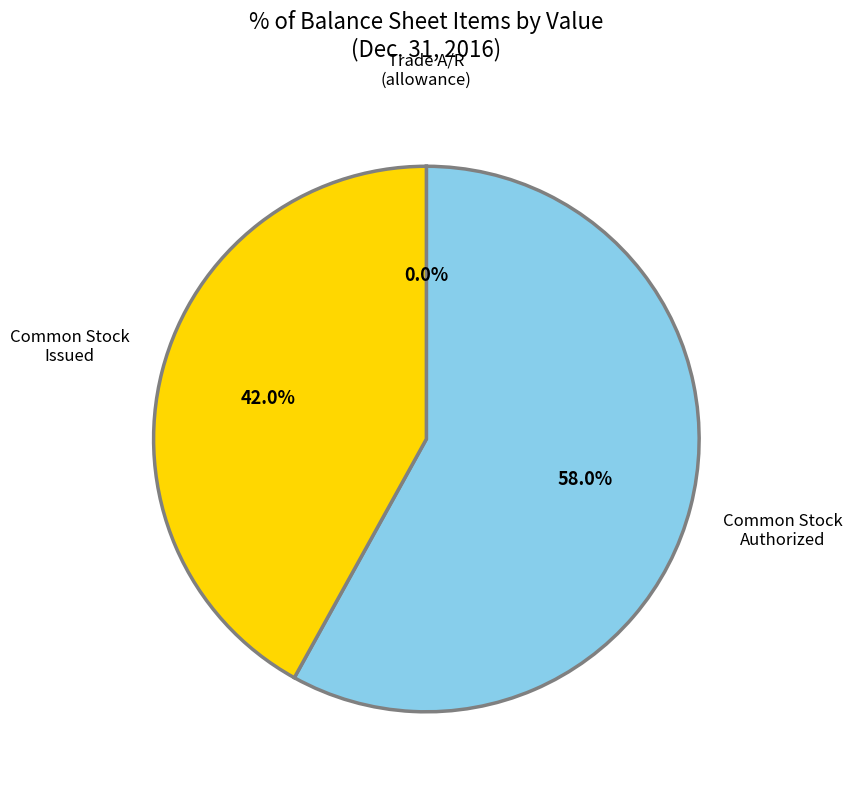

Does any single category account for the majority?

Yes